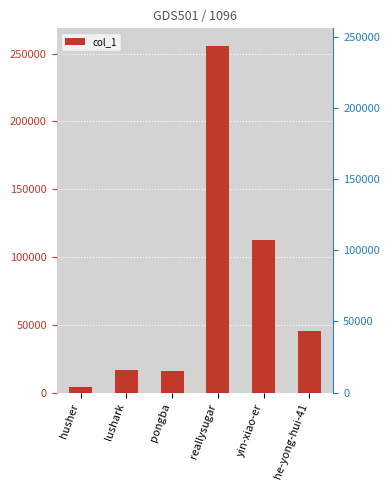

What is the change in value from husher to reallysugar?

+251462